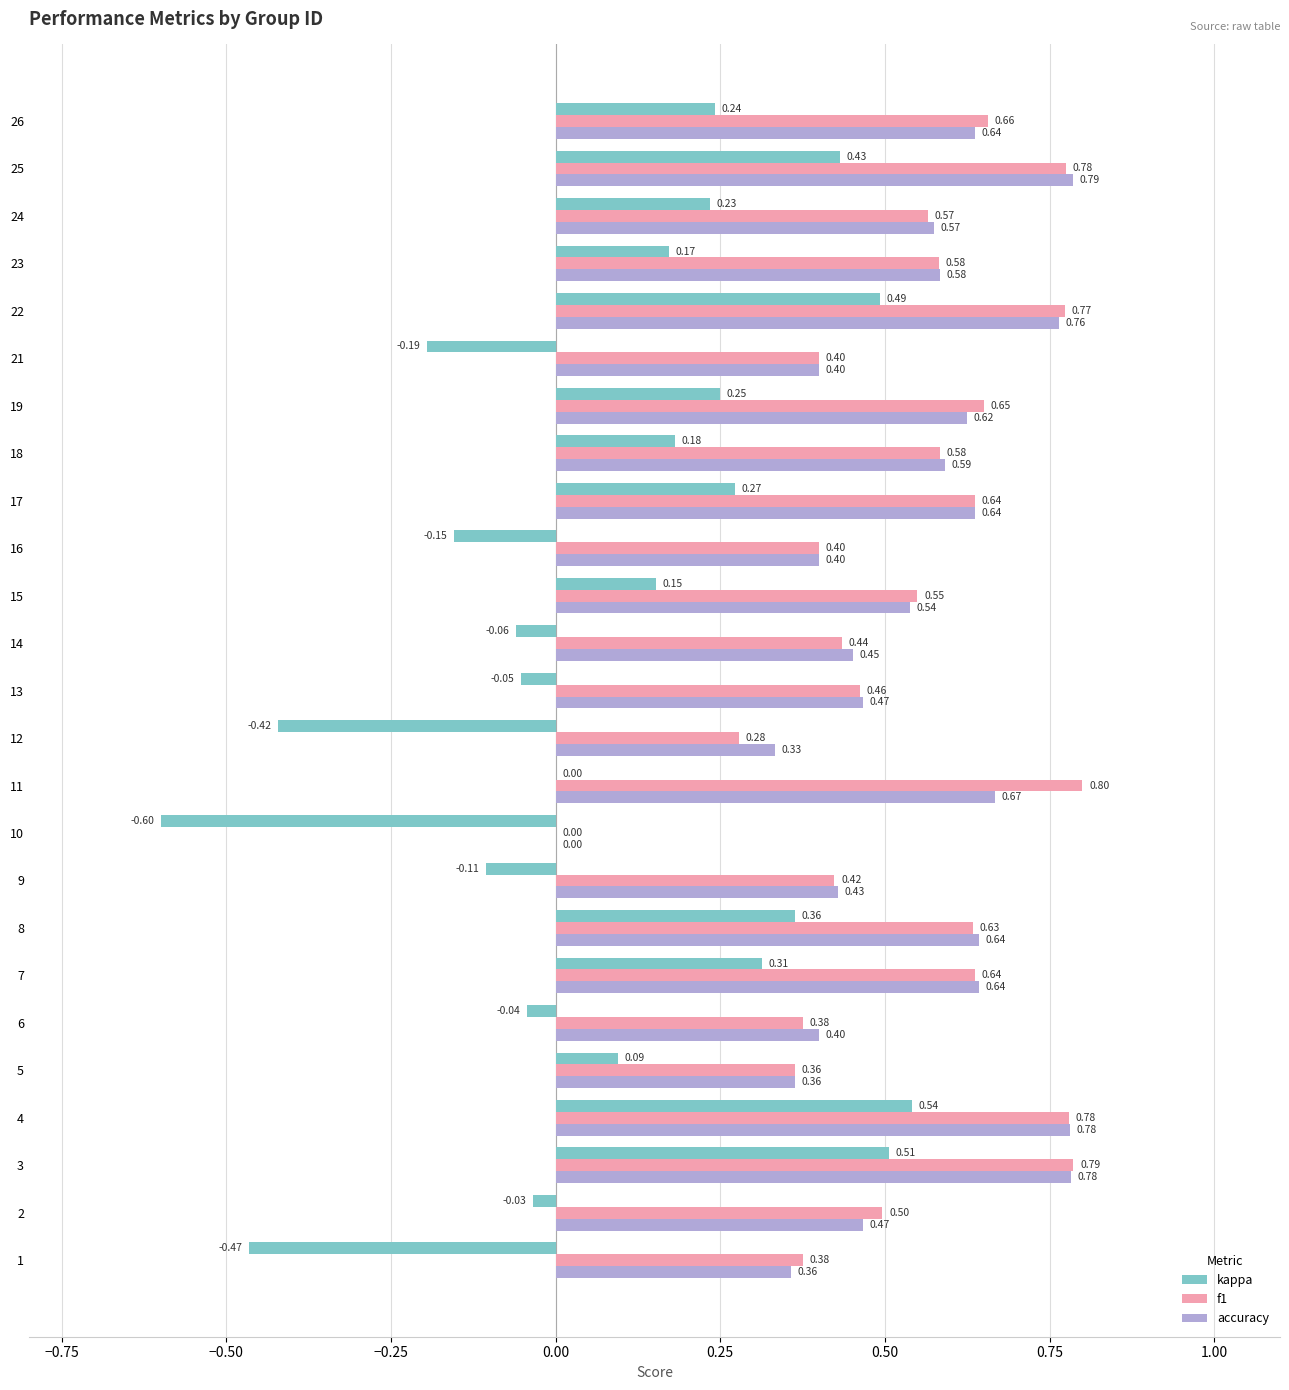

What is the sum of all accuracy values?

13.3